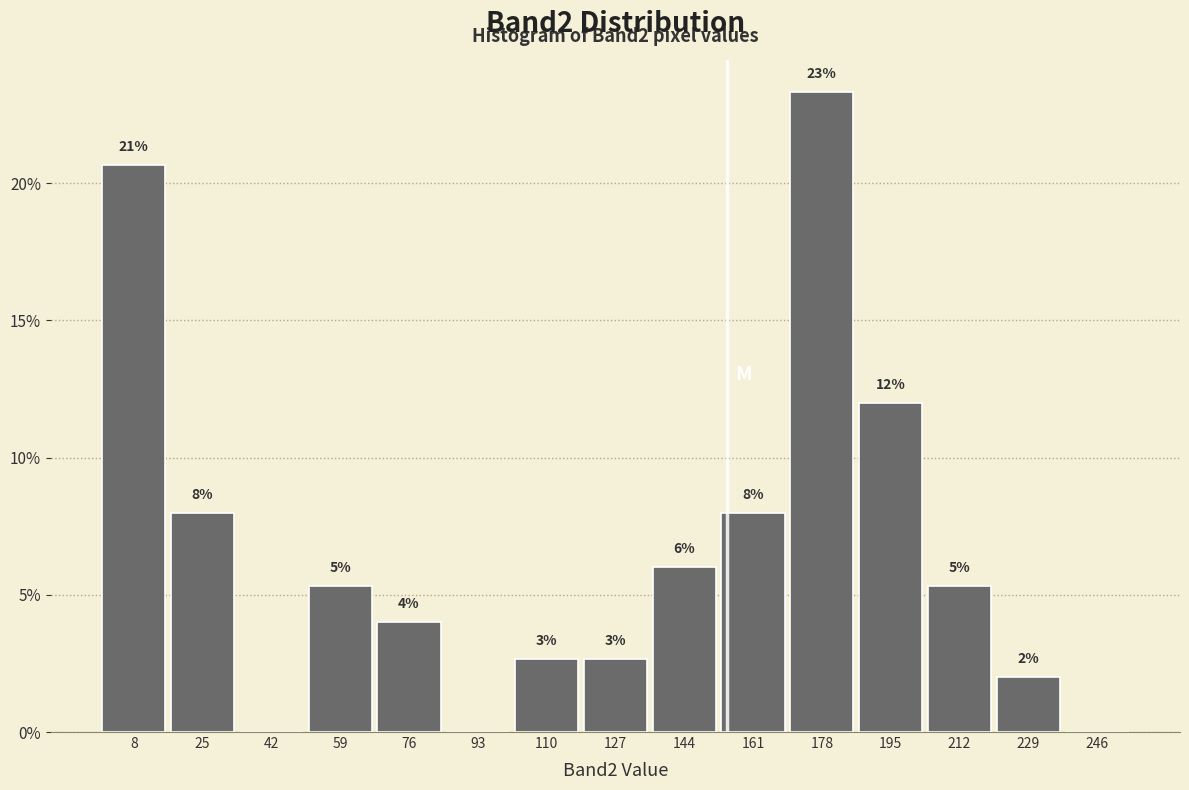

Over which range of the x-axis is the bar tallest?

170 to 187